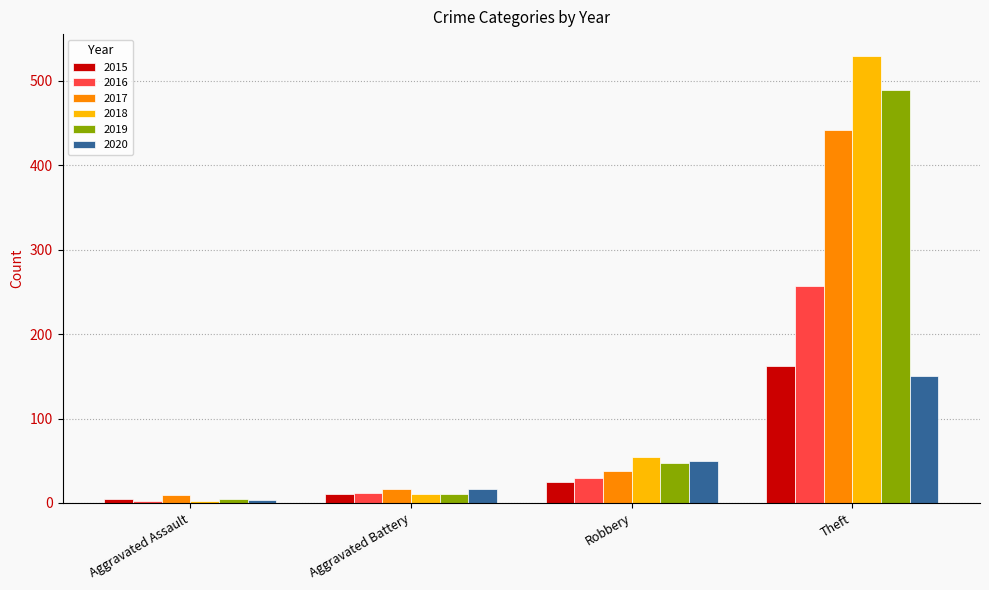

Which series changed the most between Aggravated Assault and Theft?

2018